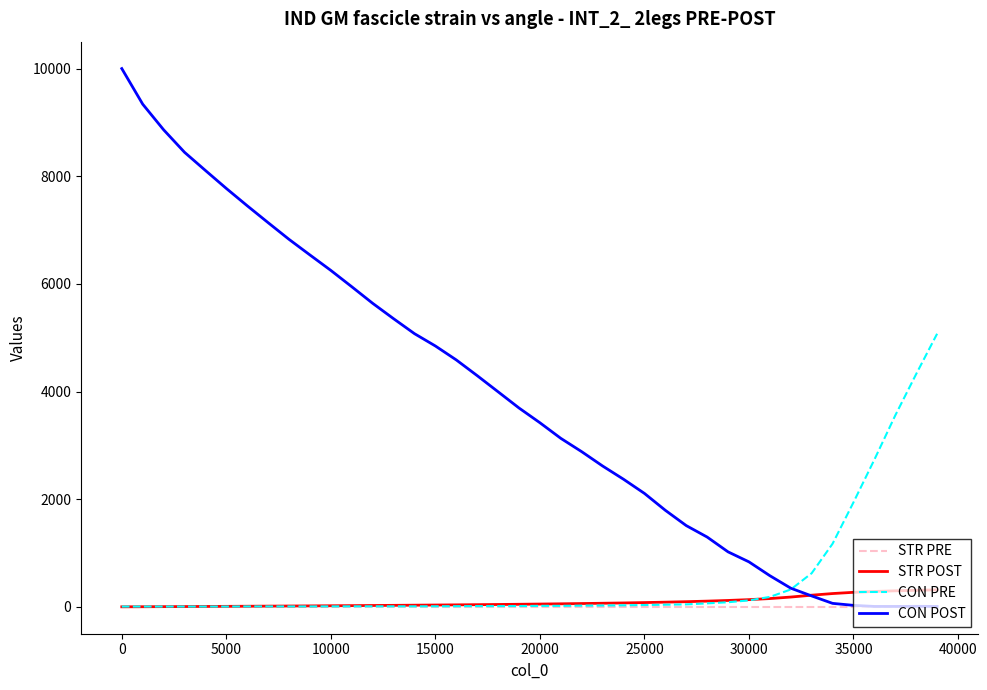

Which series has the largest total across all categories?

CON POST